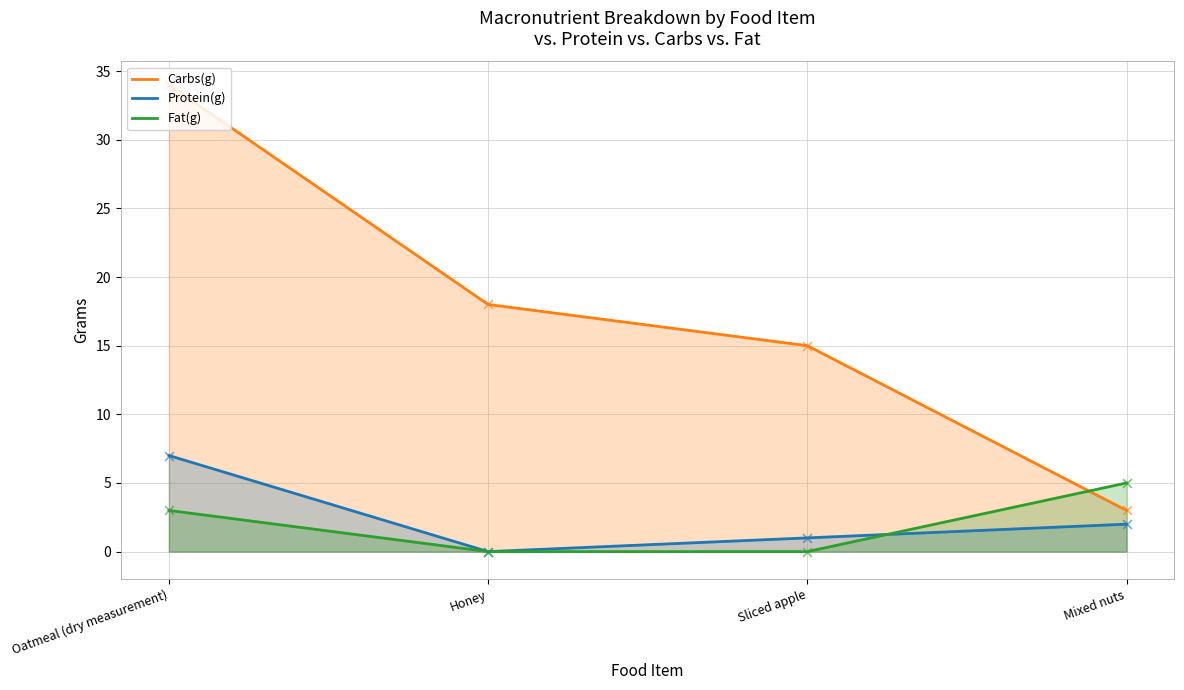

What are all the series names shown in the legend?

Carbs(g), Protein(g), Fat(g)